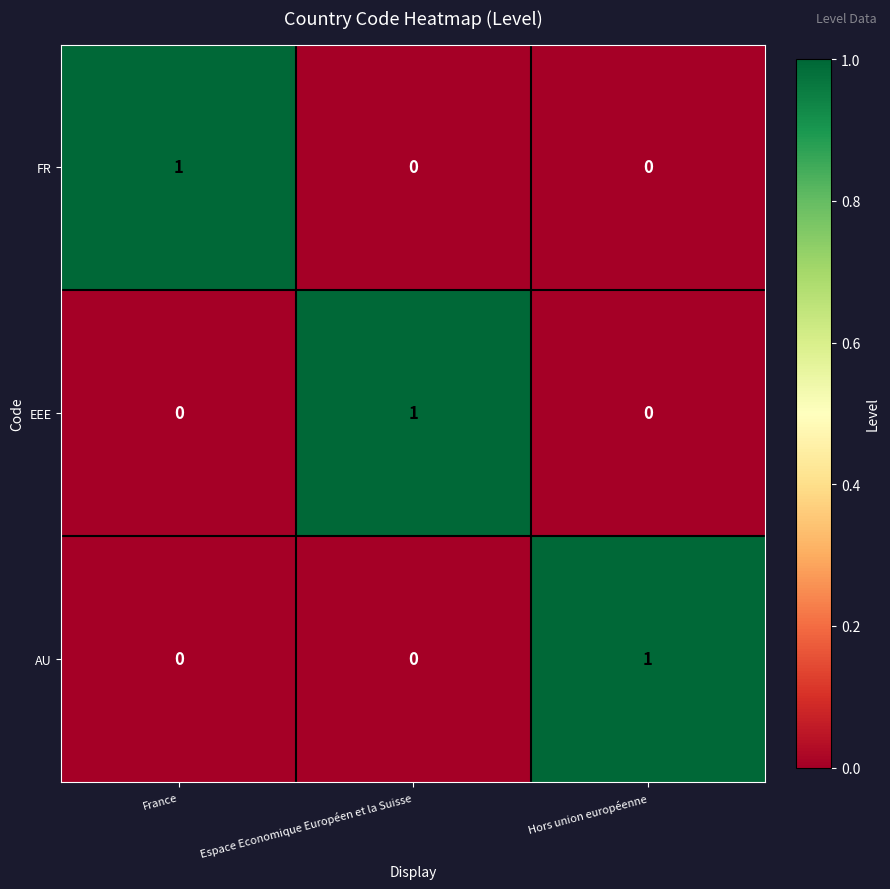

At which label does AU reach its peak?

Hors union européenne